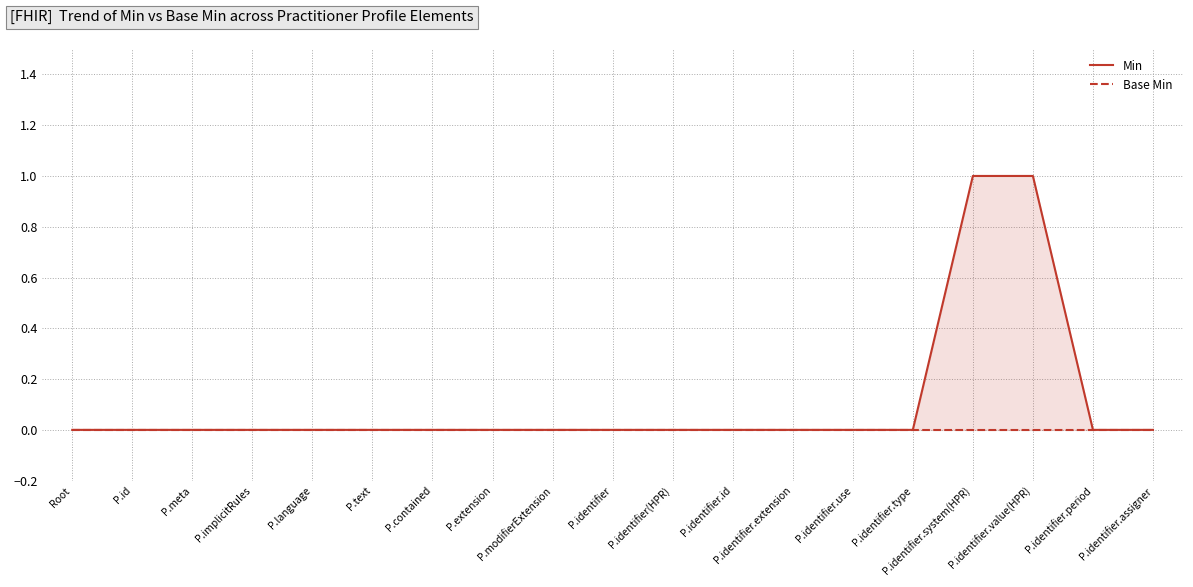

Does the chart have visible grid lines?

Yes